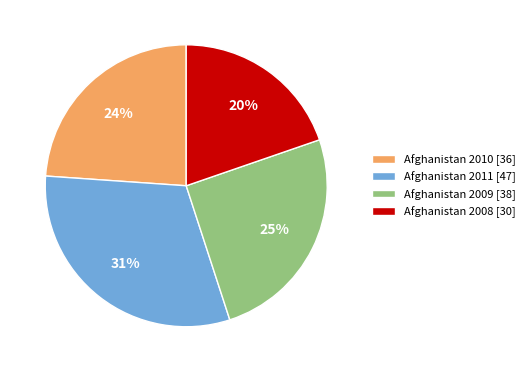

What is the largest slice in the pie chart?

Afghanistan 2011